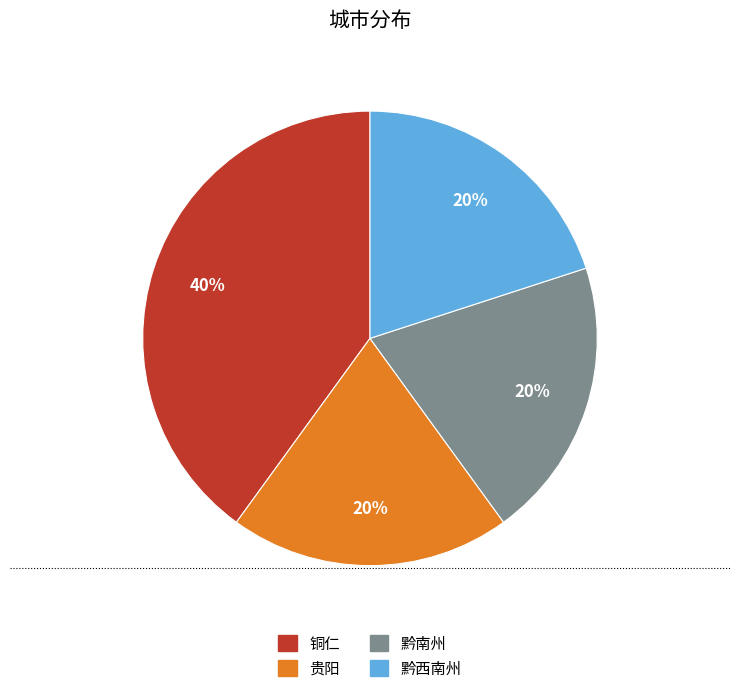

The 黔南州 slice represents 20% of the pie. True or false?

True